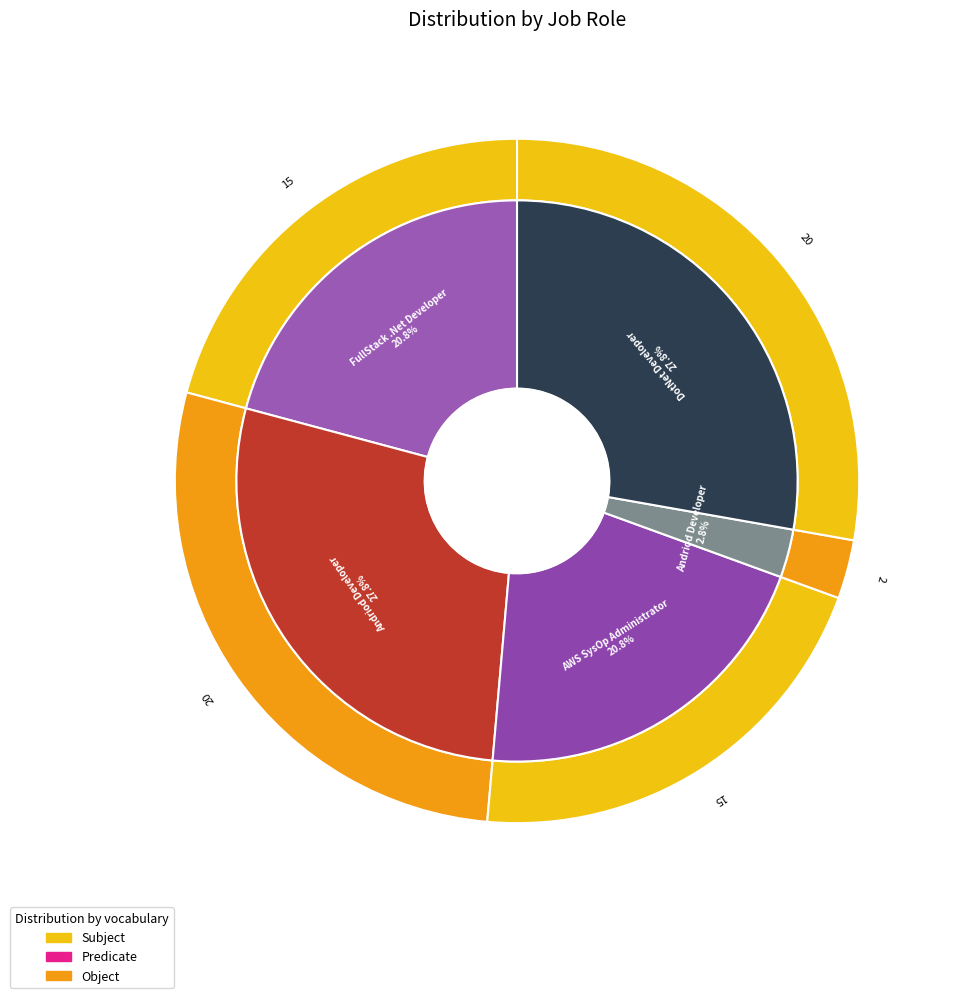

Is it true that Andriod Developer is 19% of the pie?

False